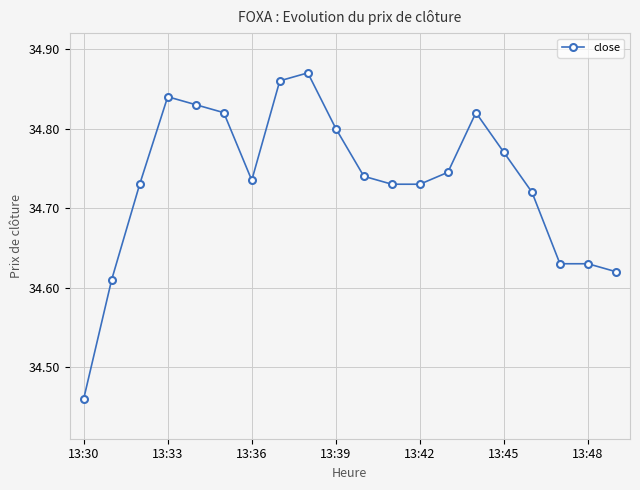

Count the number of categories in the chart.

20